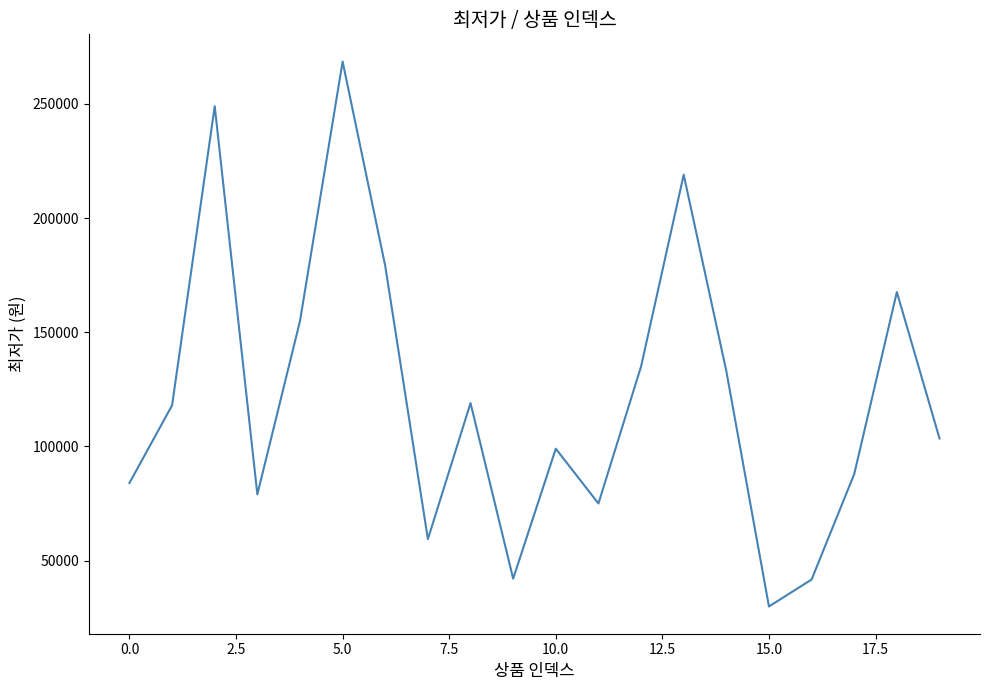

What is the maximum value shown in the chart?

268560